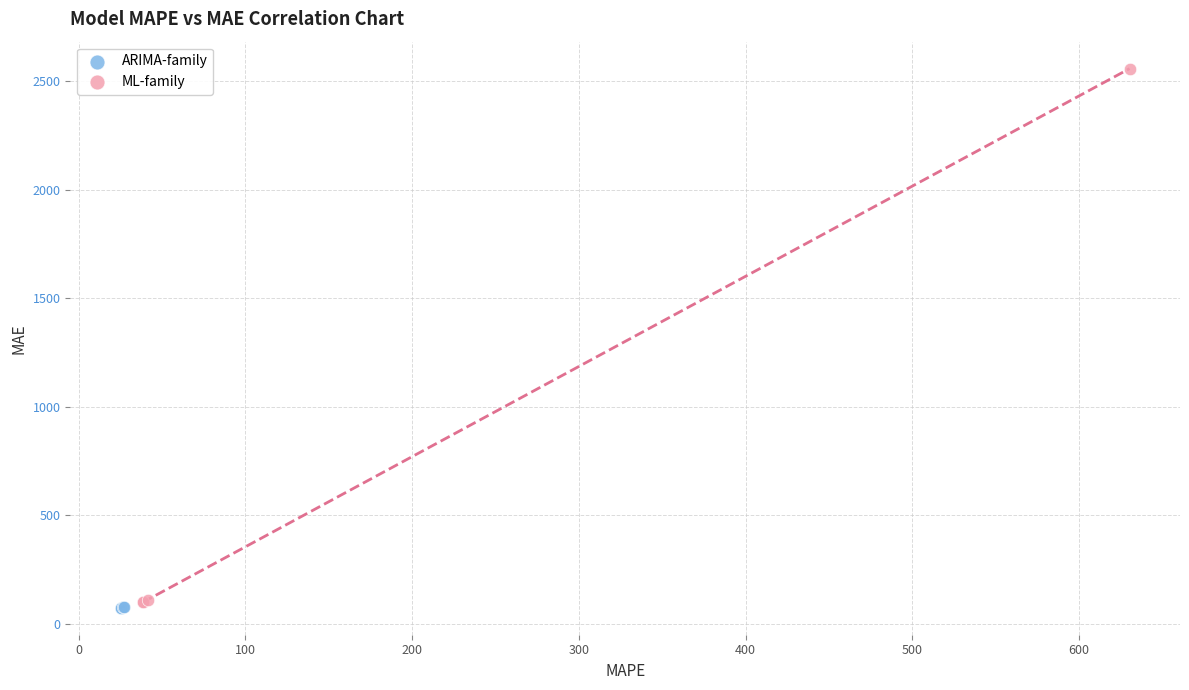

Which series contains the highest Y value?

ML-family